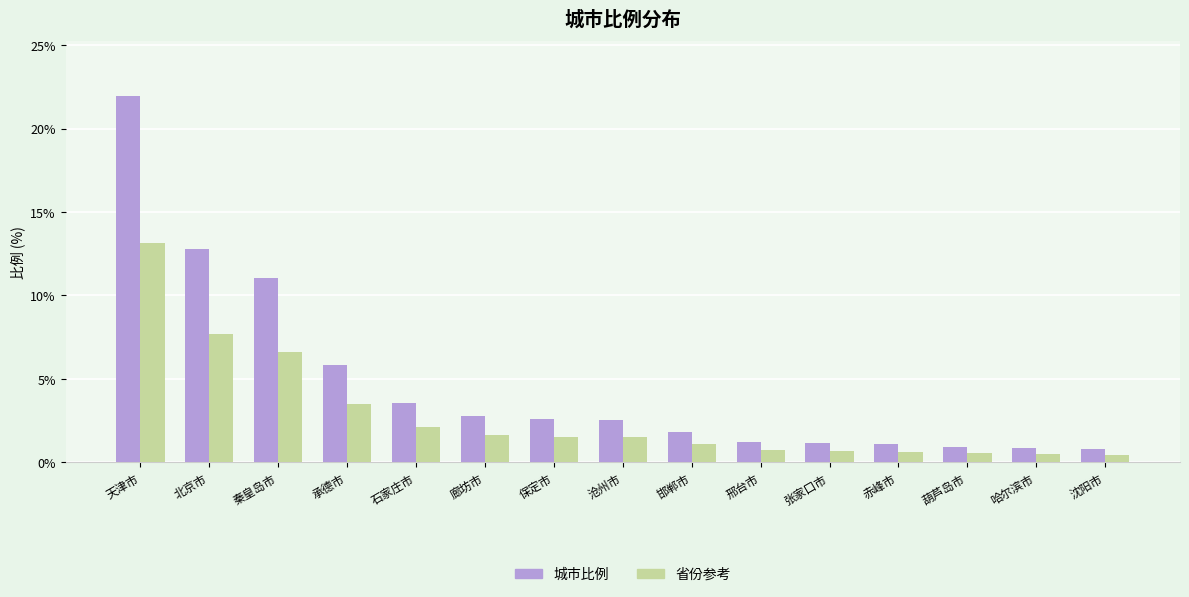

Does the chart contain stacked bars?

No